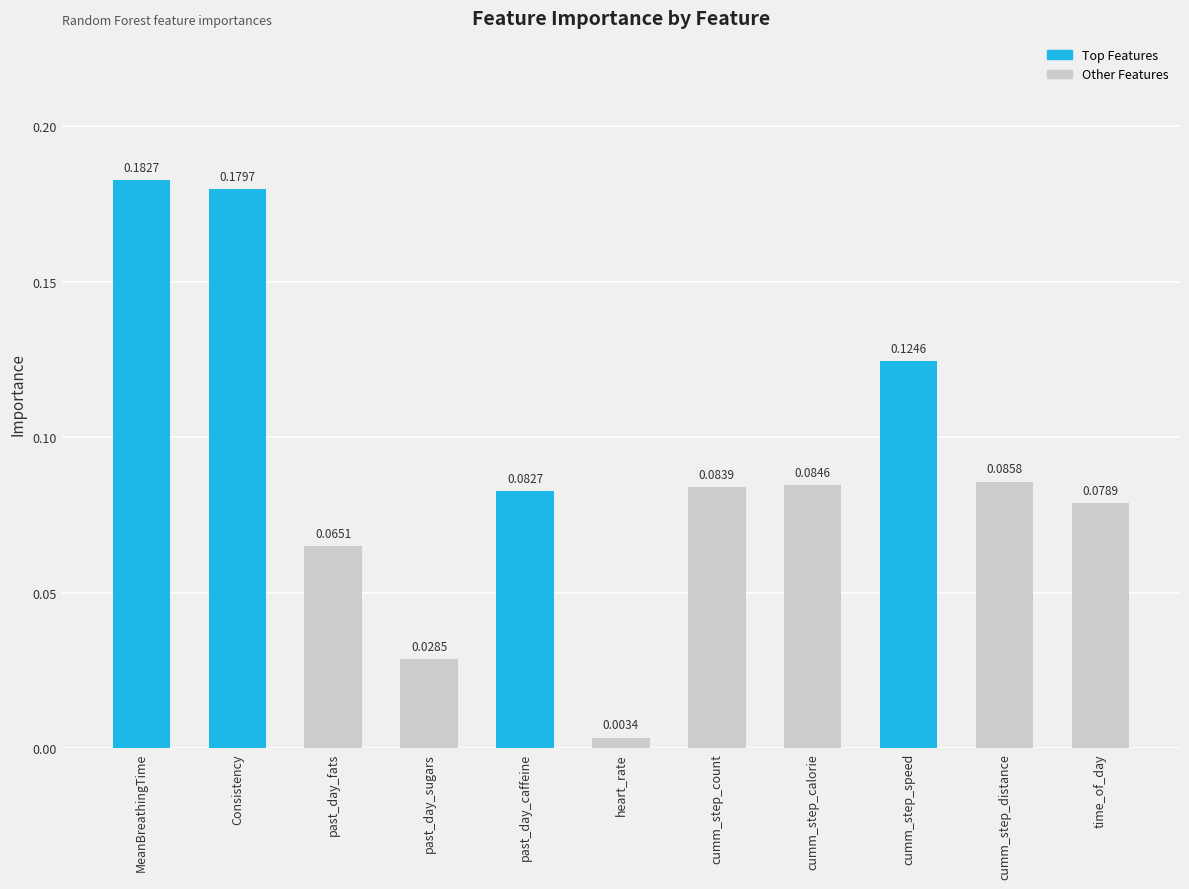

The chart shows a value of 0.0 at cumm_step_calorie. True or false?

False